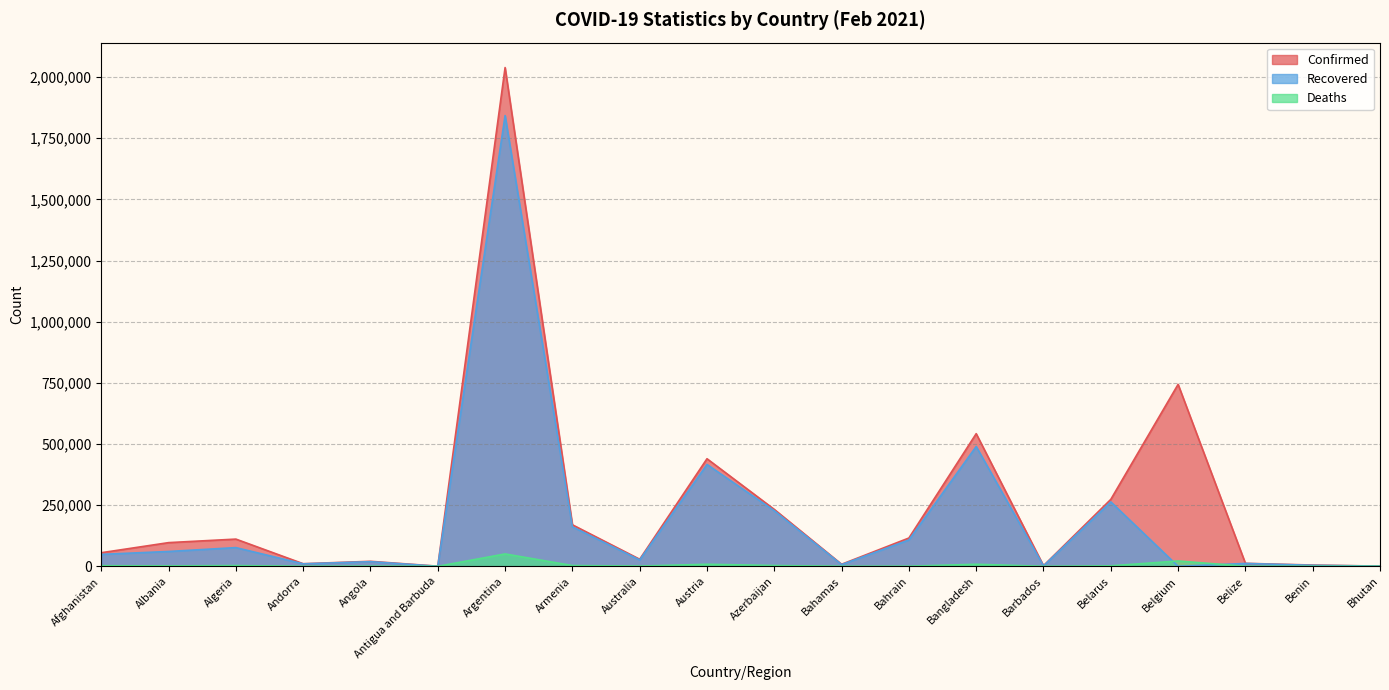

Is the value of Deaths at Bahrain greater than the value of Confirmed at Belarus?

No